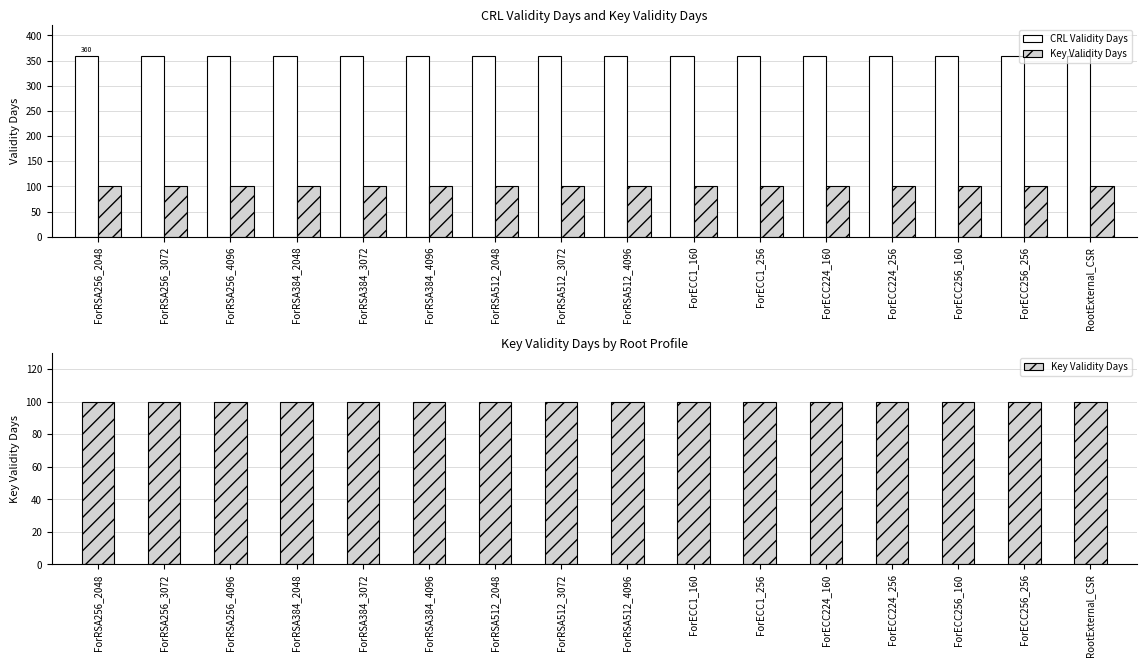

Where is Key Validity Days nearest to the value 100?

ForRSA256_2048